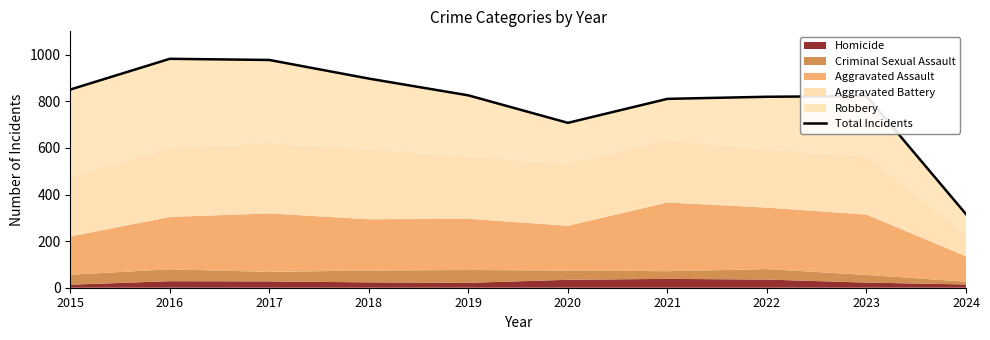

Reading right to left, list all the values displayed in this chart.

316	823	820	811	708	826	898	978	983	851